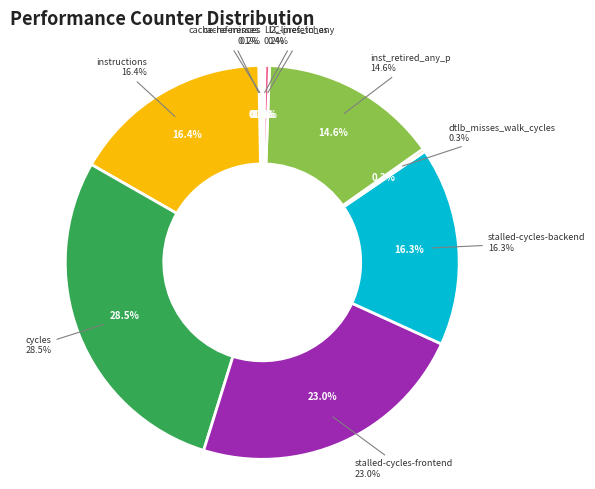

What is the smallest slice in the pie chart?

cache-misses